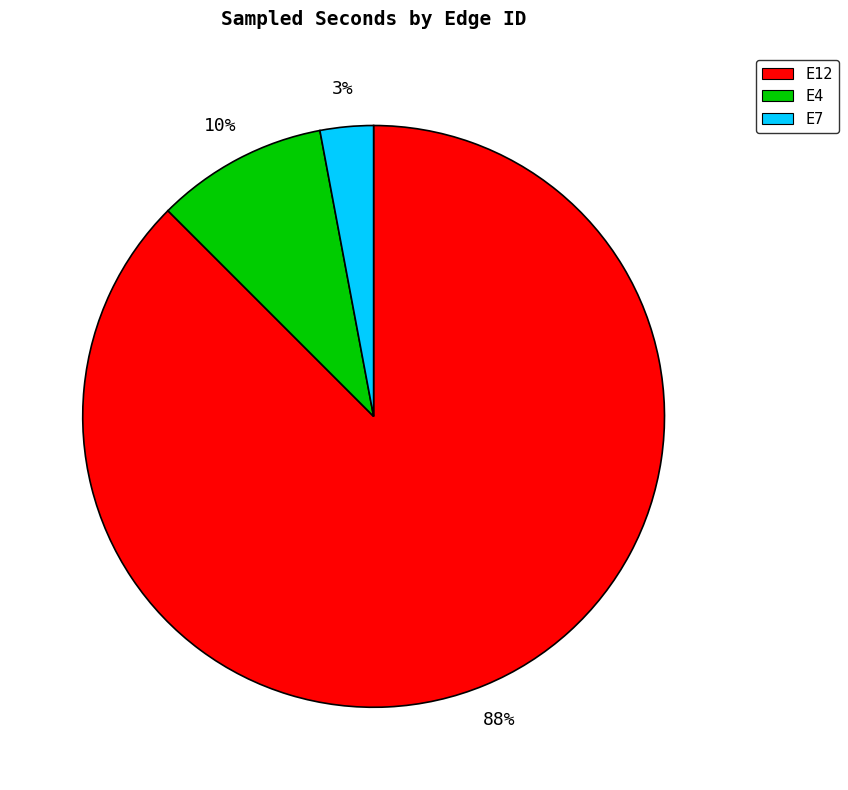

Is it true that E7 is 12% of the pie?

False